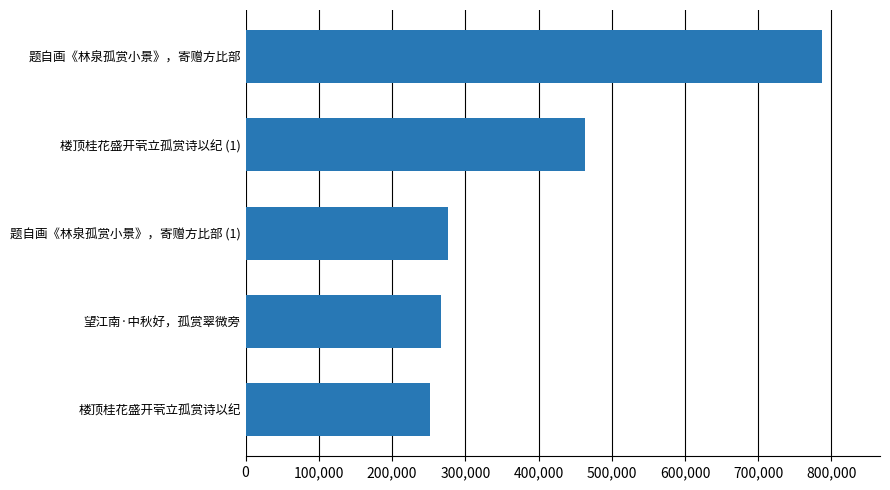

What is the difference between the maximum and minimum values?

535512